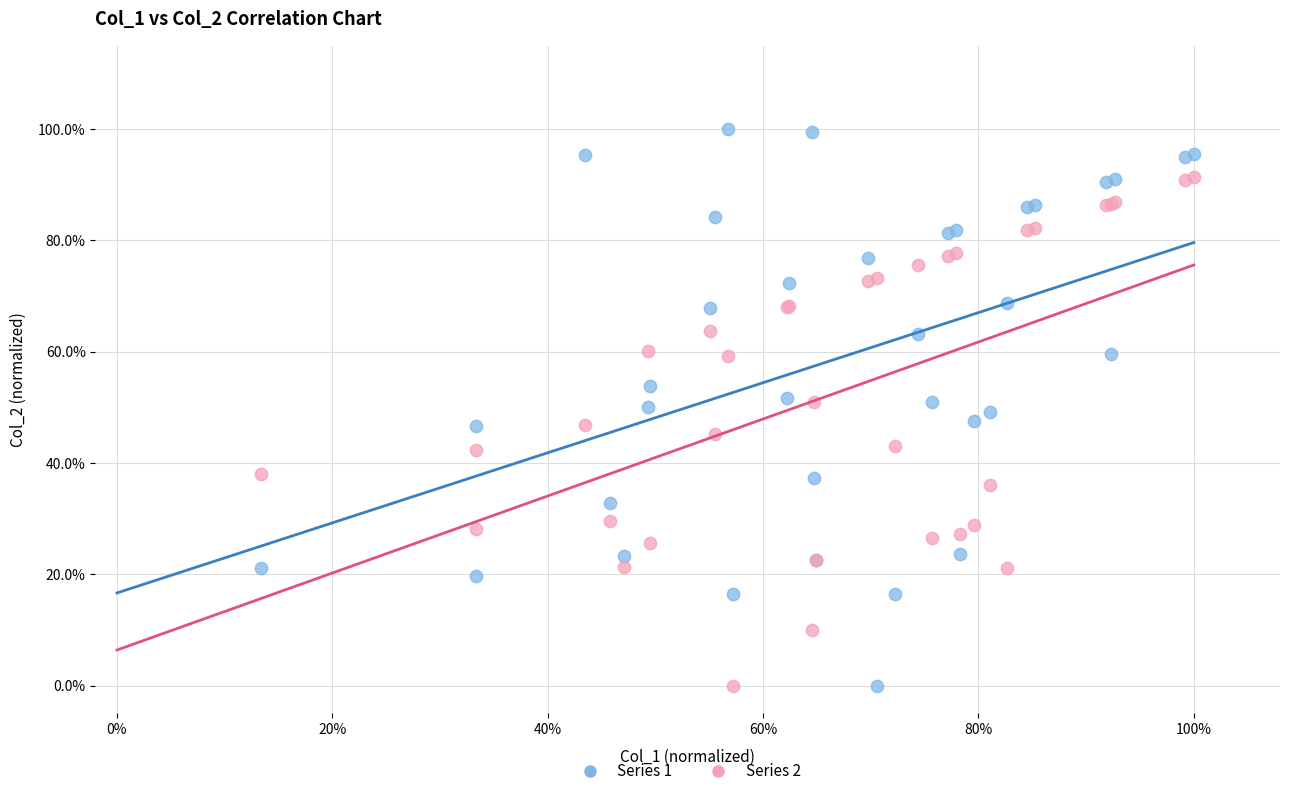

What are all the series names shown in the legend?

Series 1, Series 2